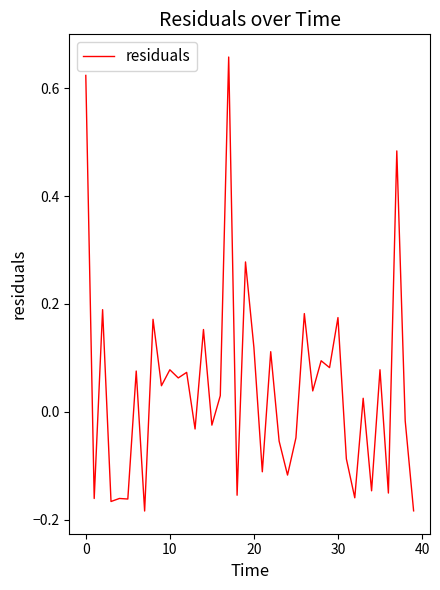

What is the difference between the maximum and minimum values?

0.8